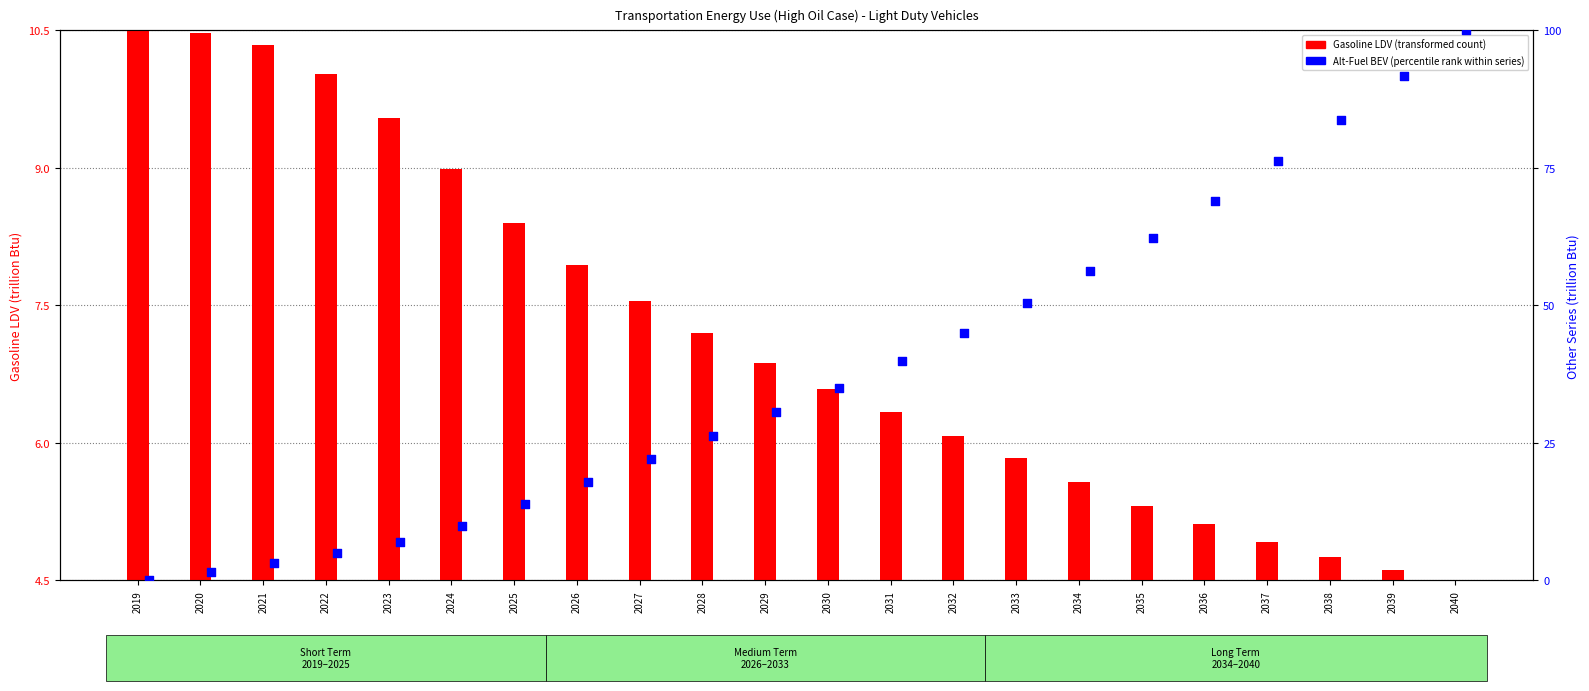

Which series reaches the maximum Y coordinate?

Alt-Fuel BEV (normalized)